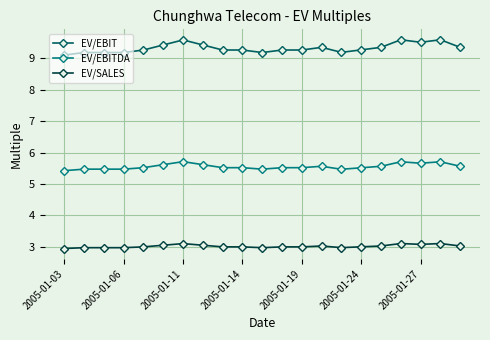

True or false: EV/SALES and EV/EBIT intersect in this chart.

False